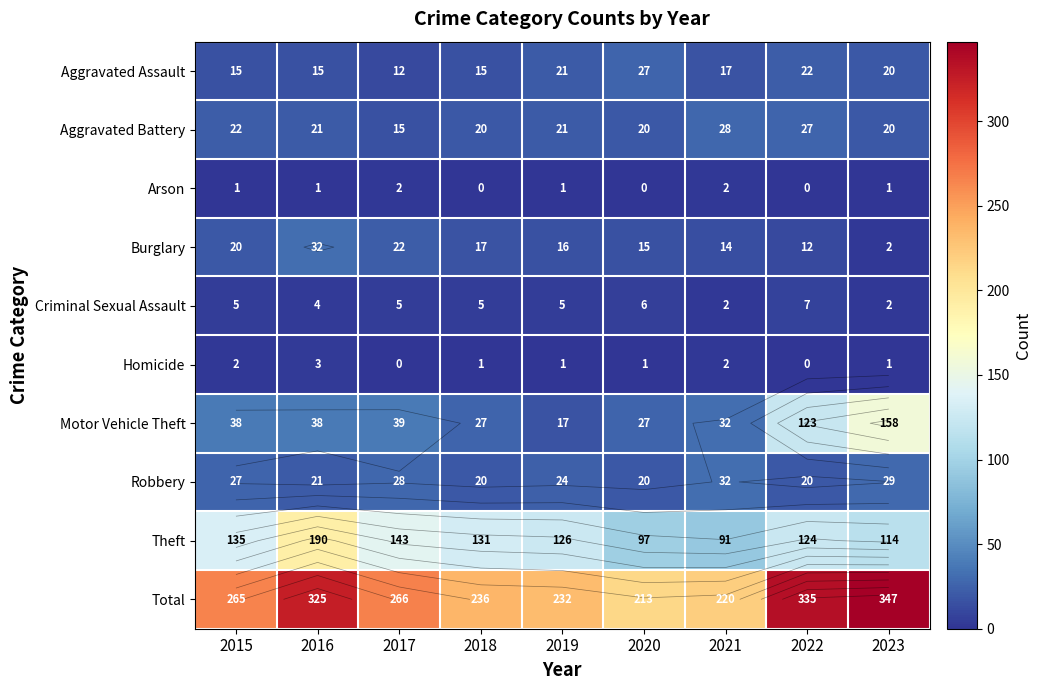

Count the Criminal Sexual Assault values in the range 4 to 5.

5